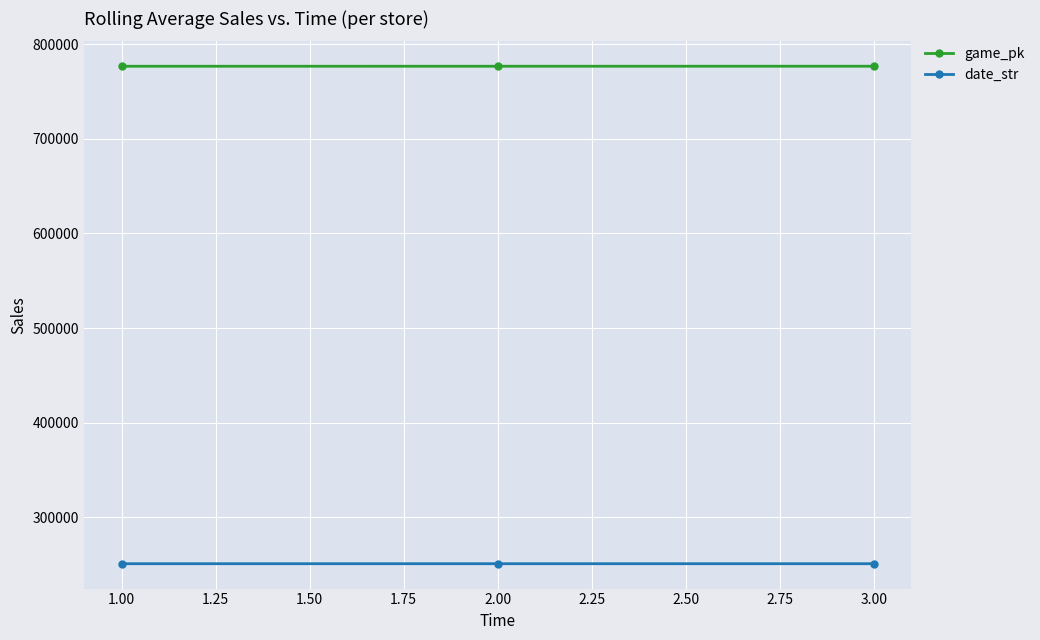

What is the difference between the maximum and minimum values in the date_str series?

2